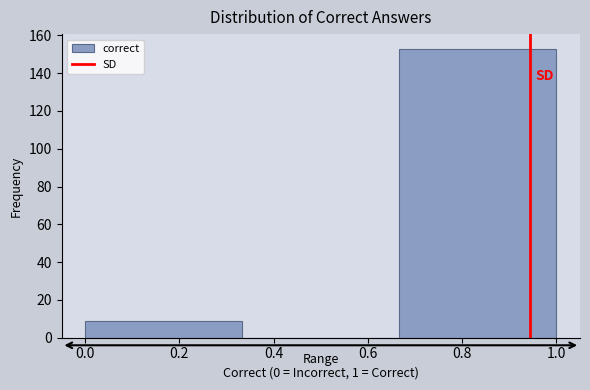

Reading left to right, transcribe this chart: for each bar, give the range it covers on the x-axis and its height. Neither the bar edges nor the heights are printed on the chart, so give them approximately, as read against the axes.

0.00 to 0.34: 10
0.34 to 0.66: 0
0.66 to 1.00: 154